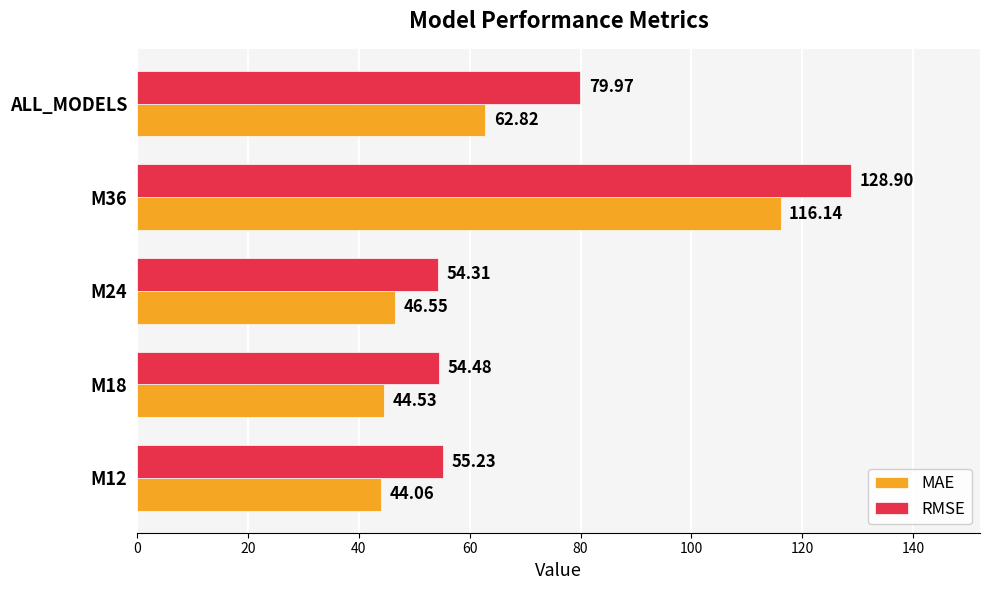

What is the difference between the highest and lowest values at M24?

7.8